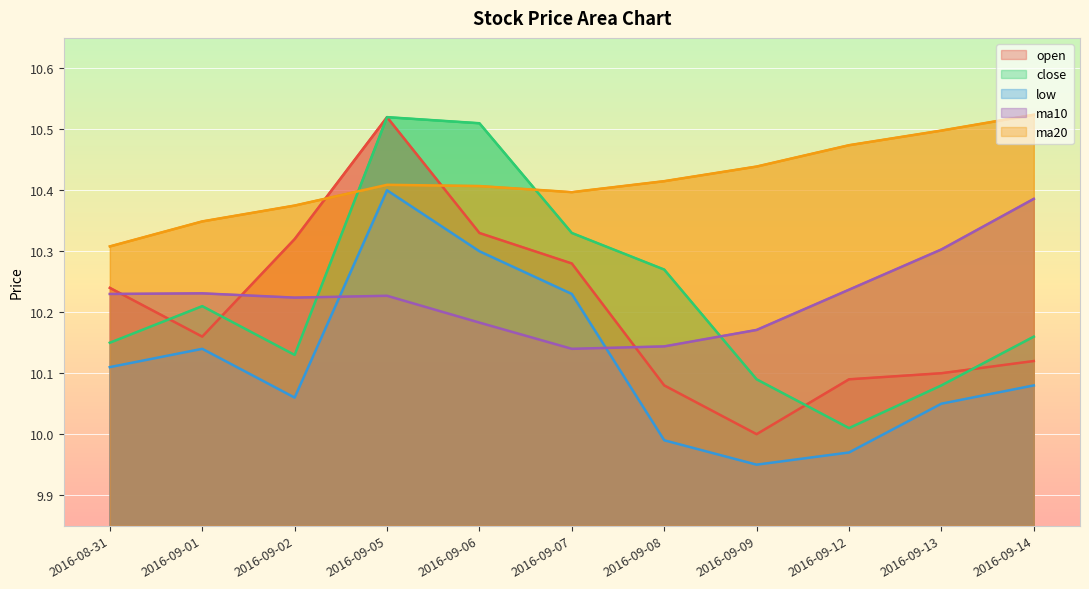

How many lines are shown in the chart?

5